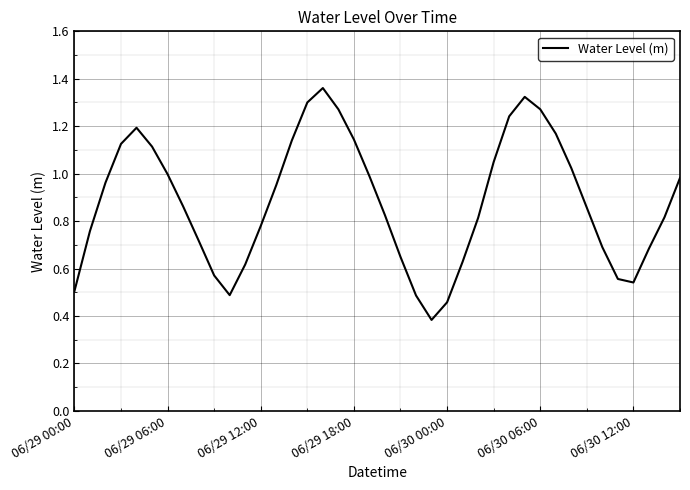

What is the value of the 16th point from the left?

1.3